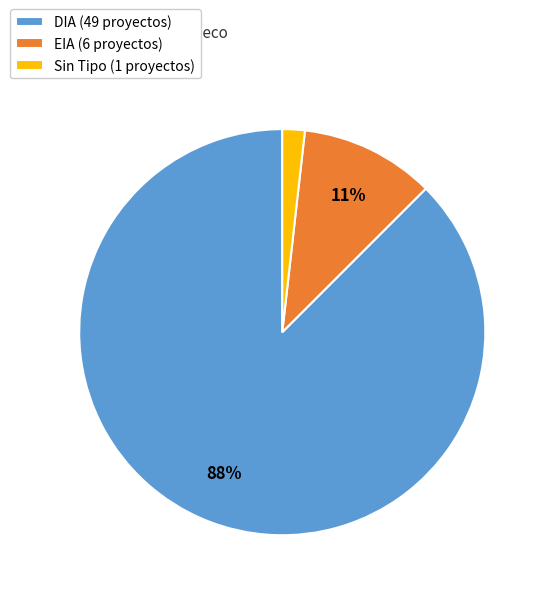

To the nearest percent, what is the combined percentage of Sin Tipo (1 proyectos) and EIA (6 proyectos)?

13%